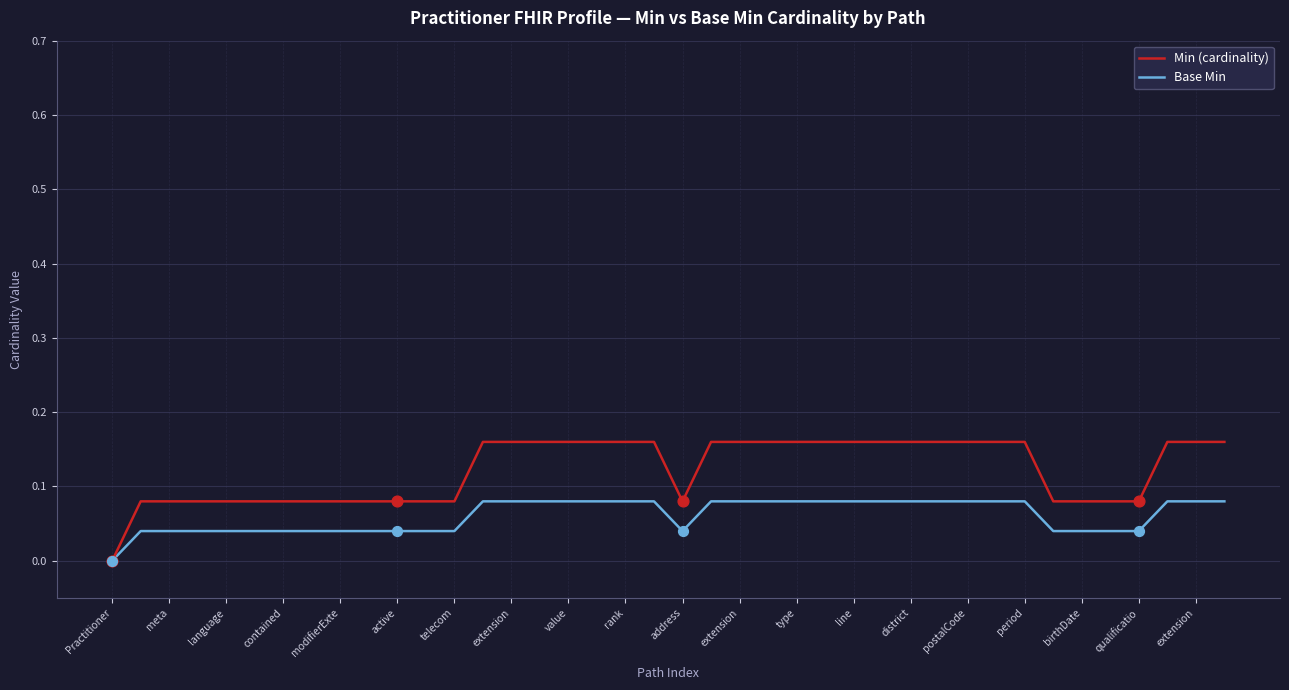

At how many categories does at least one series exceed 0?

39